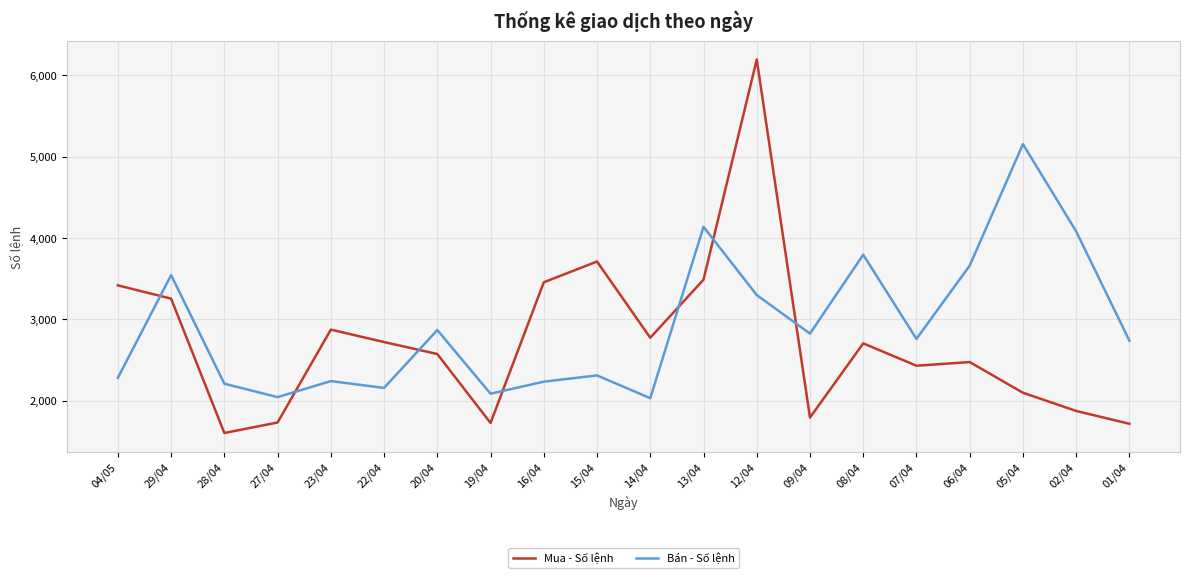

Rank the series by their maximum value, from lowest to highest.

Bán - Số lệnh, Mua - Số lệnh